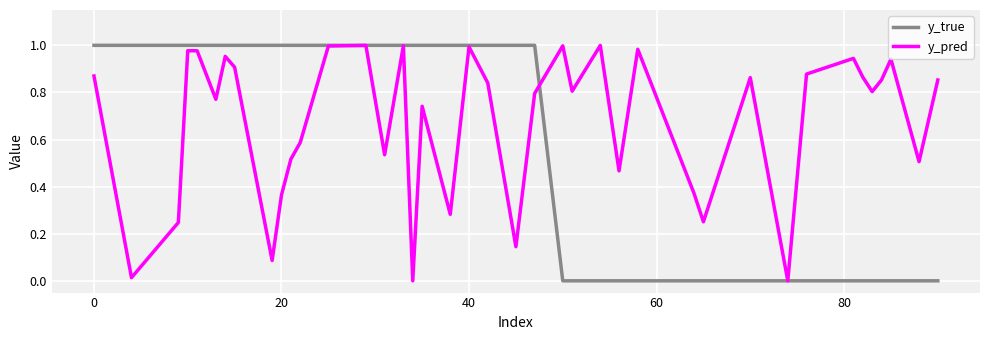

List the series in order of their overall mean, highest first.

y_pred, y_true